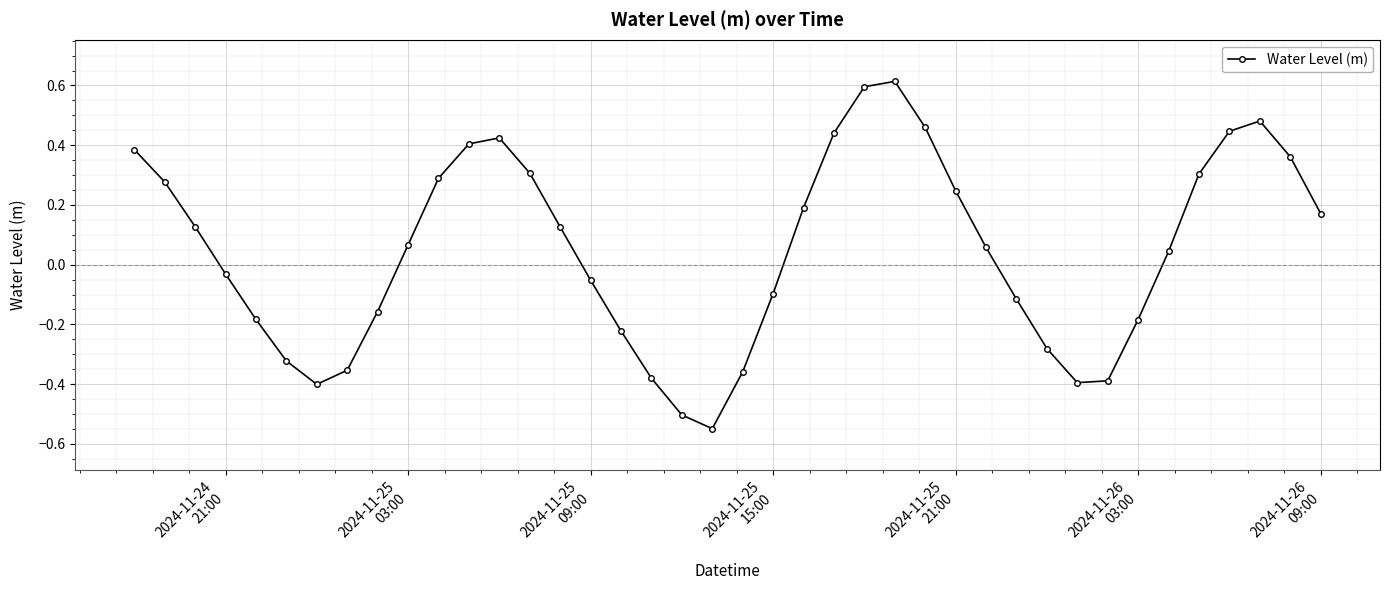

What is the greatest value displayed?

0.6